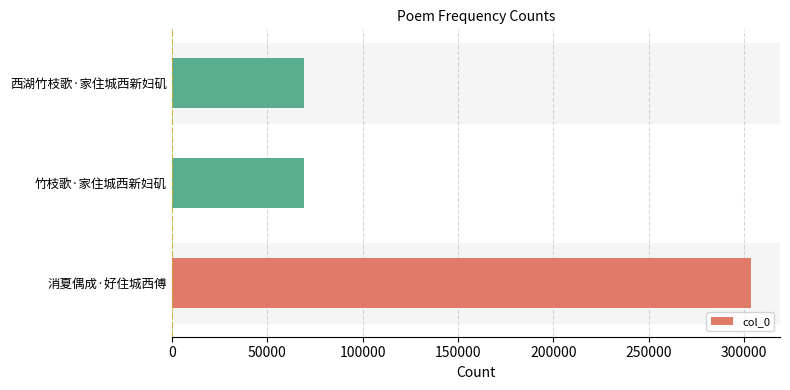

Which has a higher value, 竹枝歌·家住城西新妇矶 or 消夏偶成·好住城西傅?

消夏偶成·好住城西傅